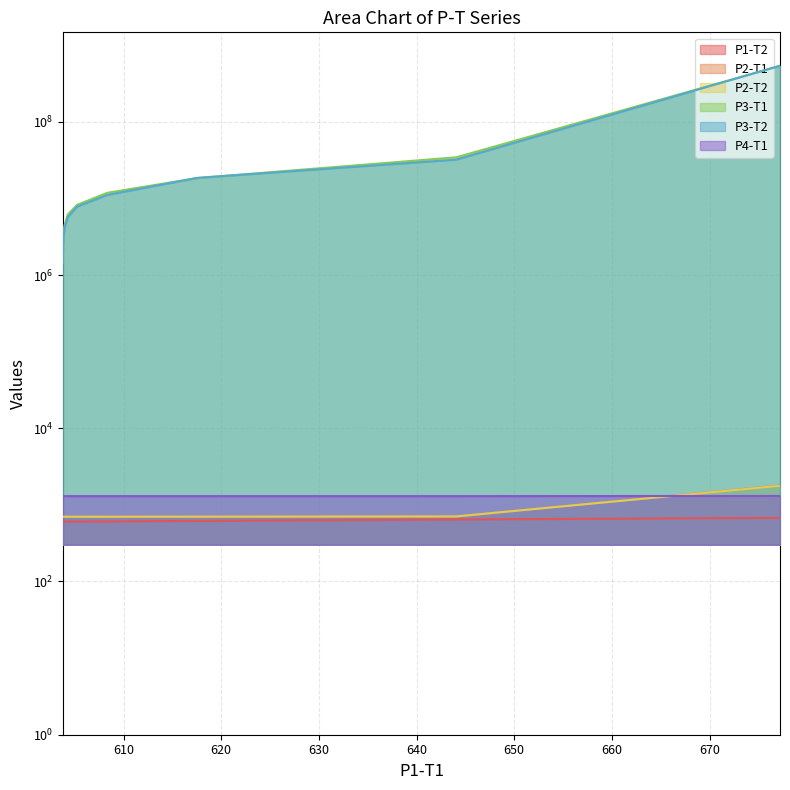

What is the sum of all P1-T2 values?

6775.6